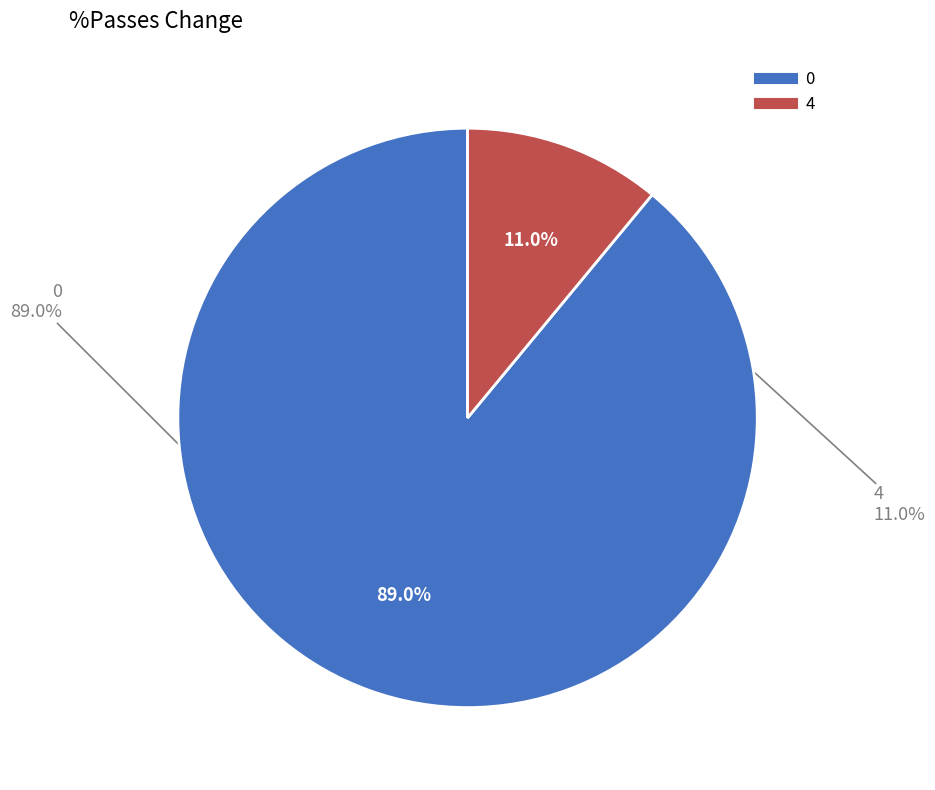

Does any single category account for the majority?

Yes